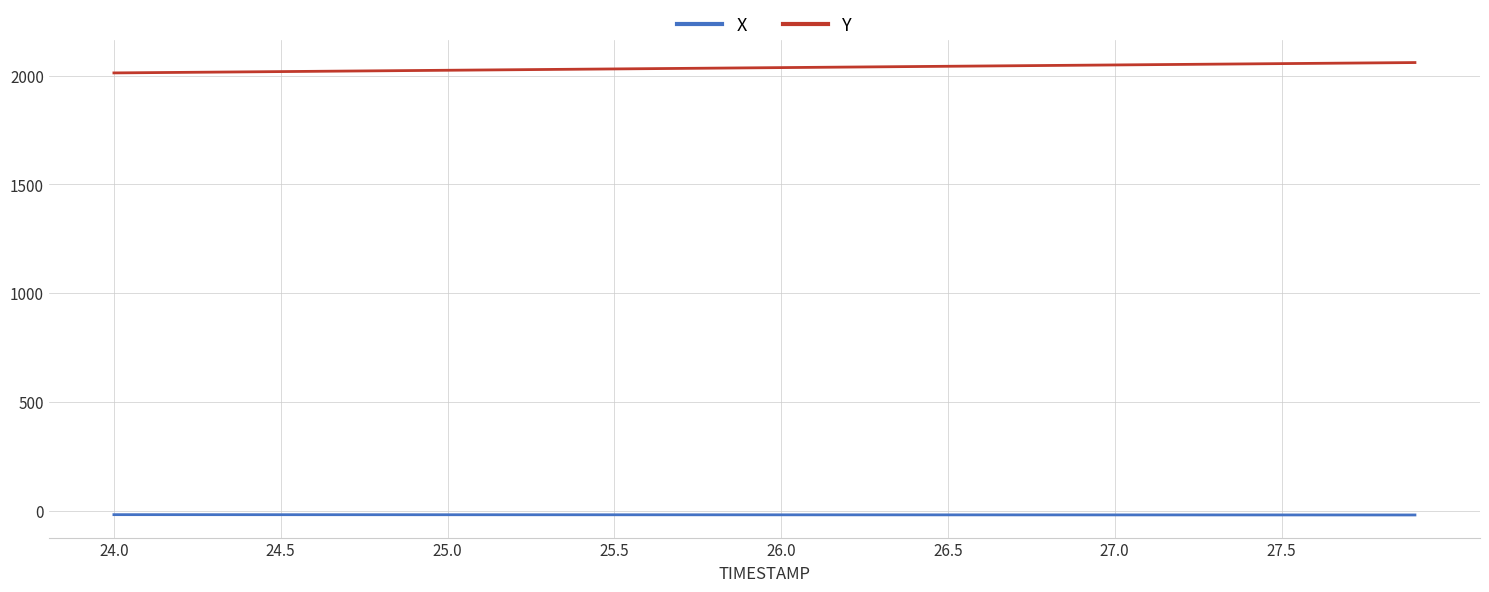

Rank the series by their maximum value, from lowest to highest.

X, Y